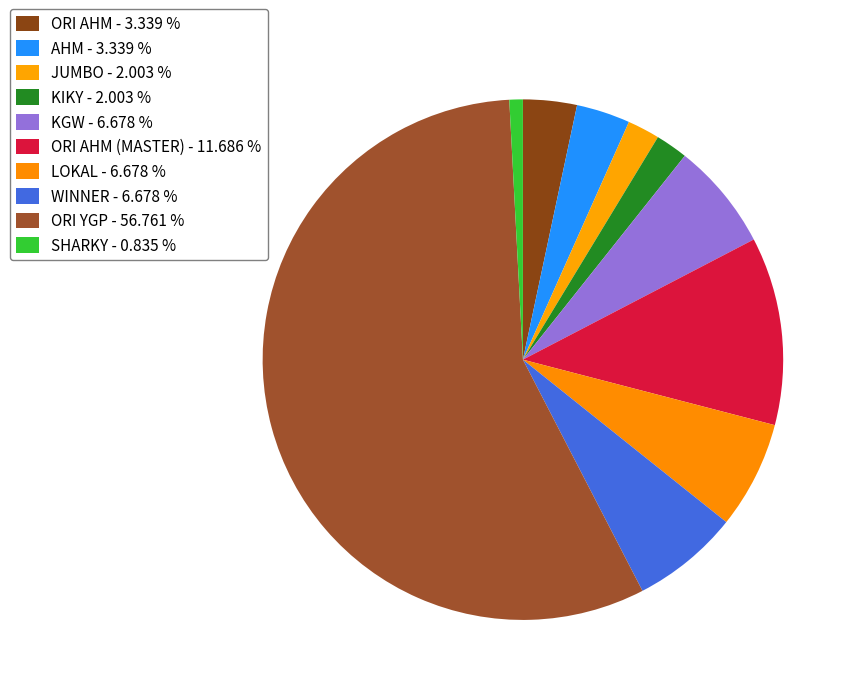

Count the number of slices in the pie.

10